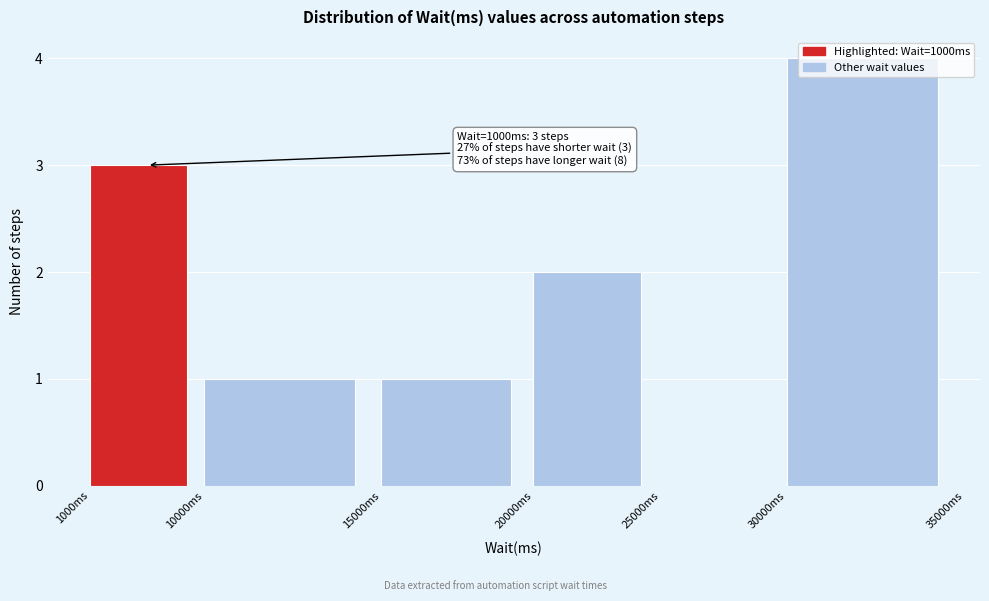

True or false: the data shows 2 at 10000ms.

False